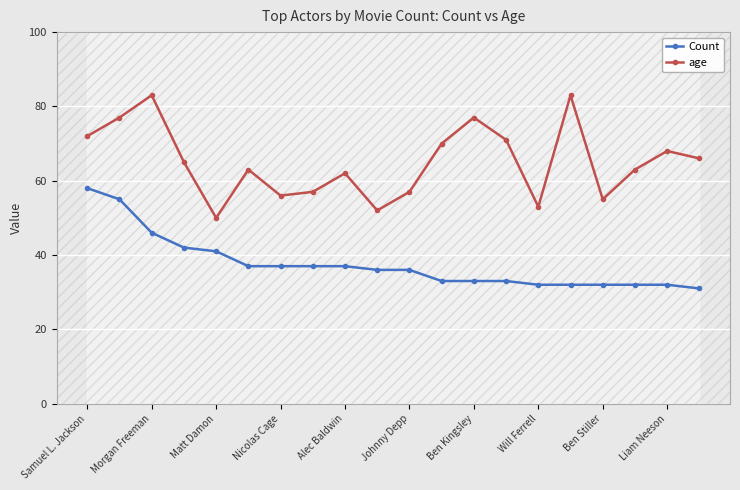

List the series in order of their peak value, lowest first.

Count, age